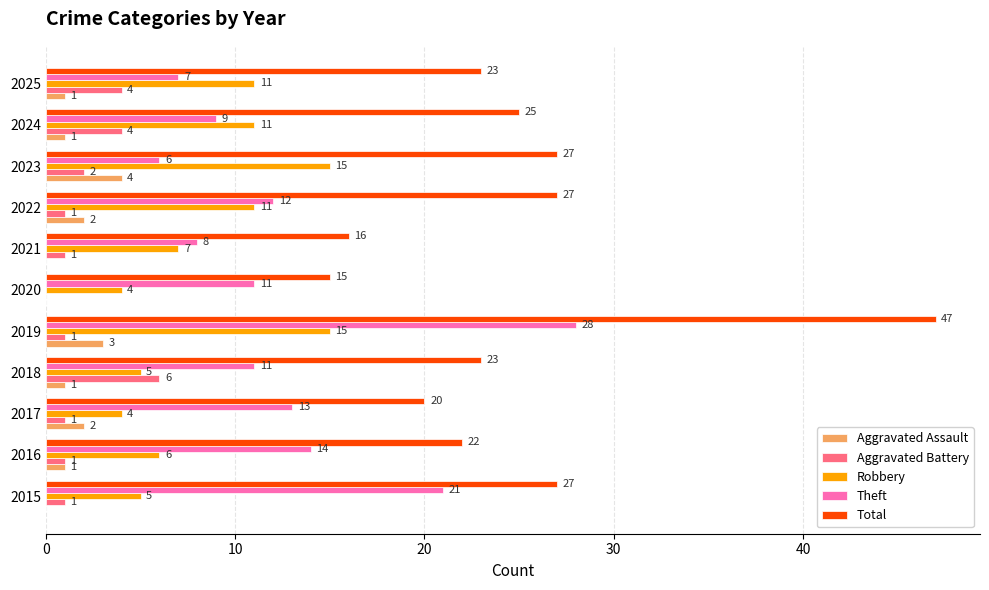

Is the value of Robbery at 2022 greater than the value of Theft at 2024?

Yes